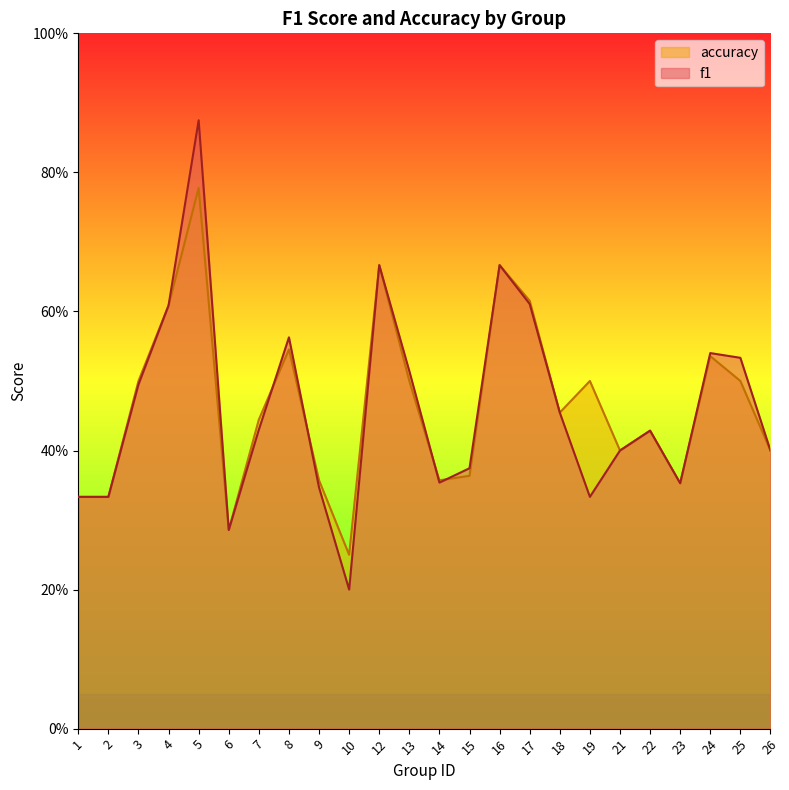

How many lines are shown in the chart?

2